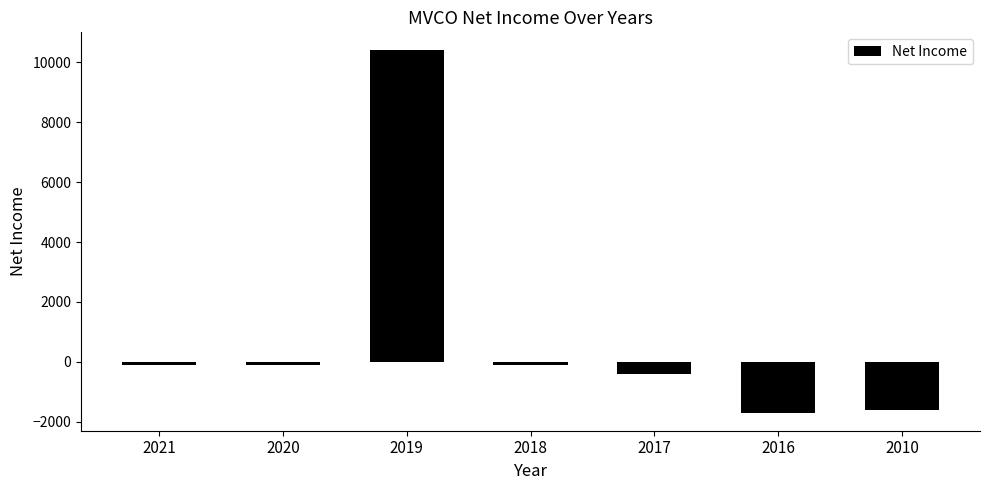

Reading right to left, what are all the values shown in this chart?

2010=-1600	2016=-1700	2017=-400	2018=-100	2019=10400	2020=-100	2021=-100